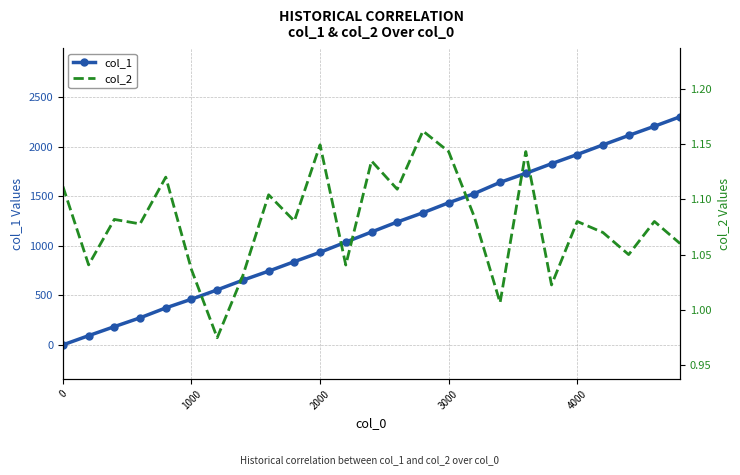

True or false: col_1 has a value of 1445 at 2000.

False